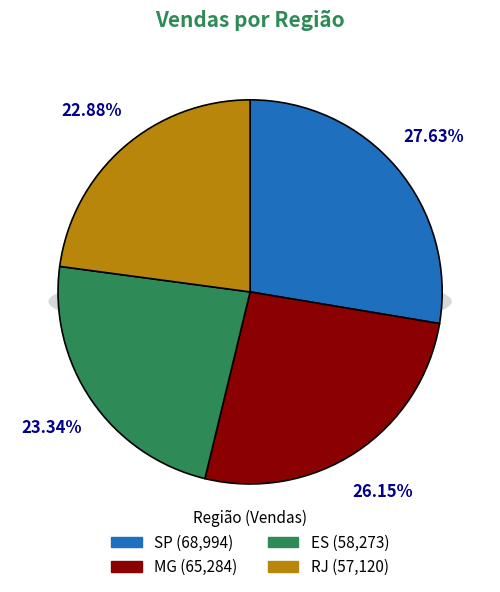

What percentage is the SP slice, to the nearest percent?

28%